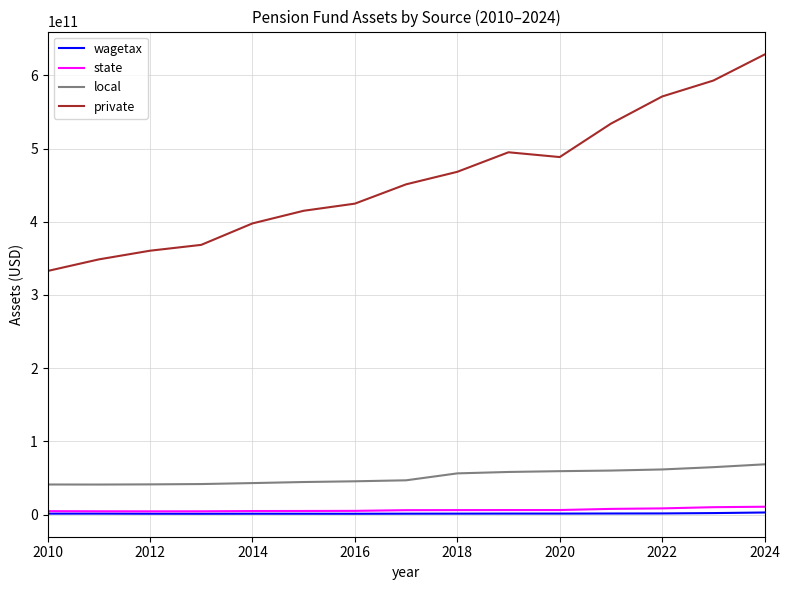

Which series has the largest total across all categories?

private